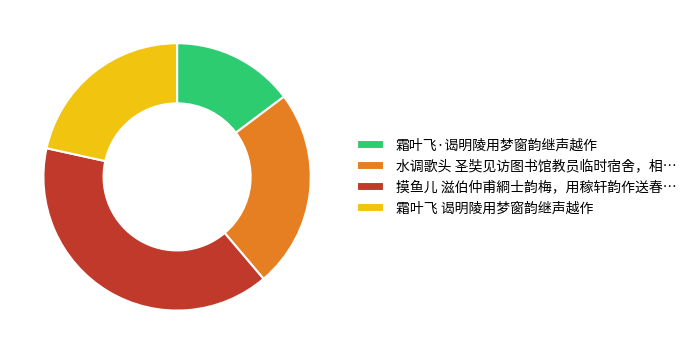

What is the ratio of the value at 水调歌头 圣奘见访图书馆教员临时宿舍，相… to the value at 霜叶飞 谒明陵用梦窗韵继声越作?

1.1